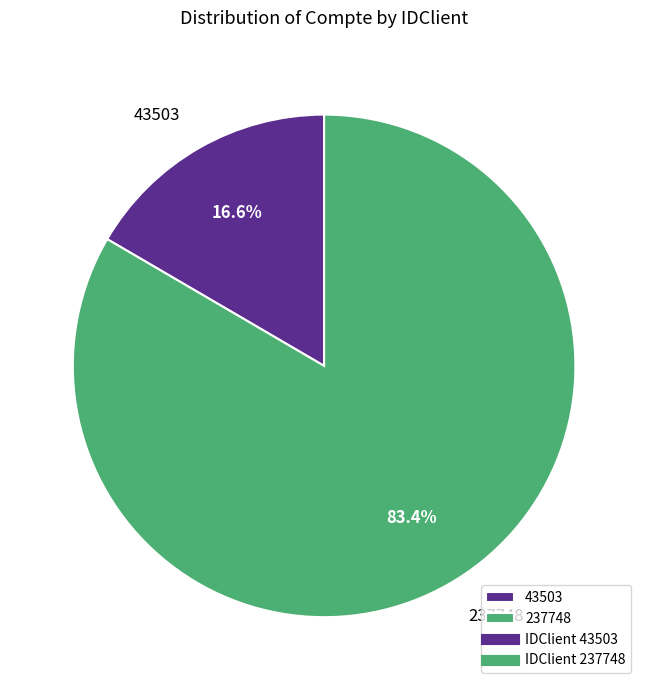

Which has a higher value, 237748 or 43503?

237748